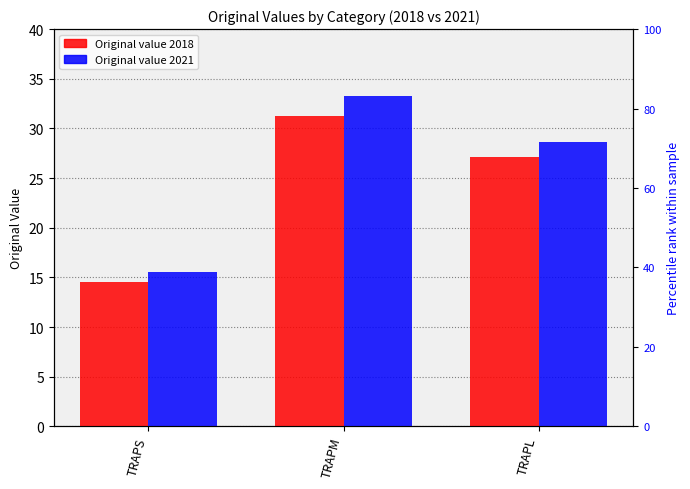

How many values in the Original value 2018 series are below 27?

1